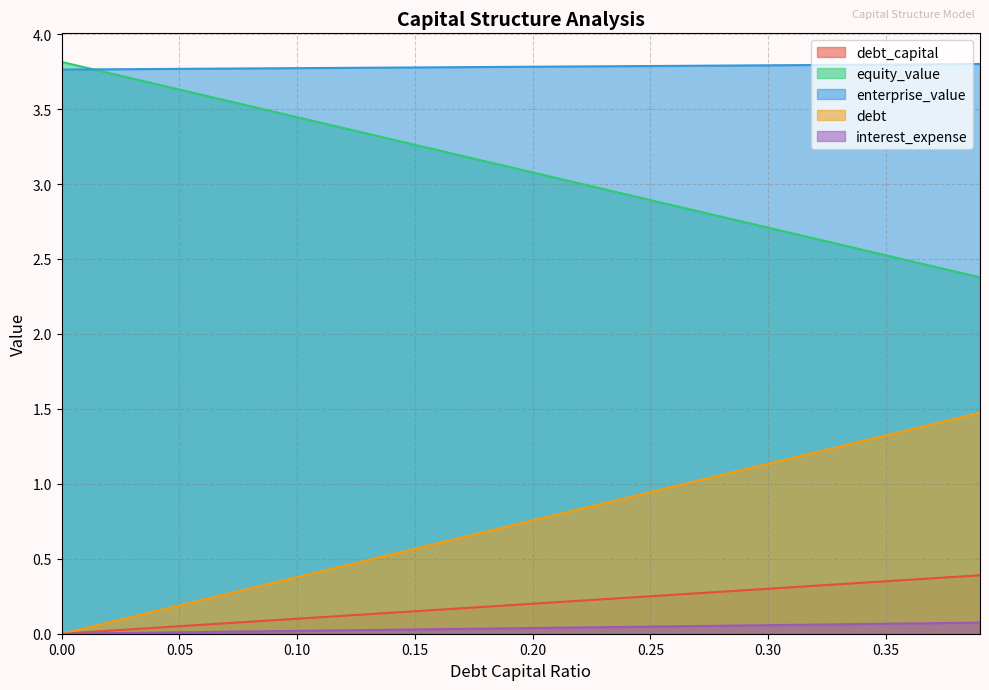

How many distinct data groups are displayed?

5